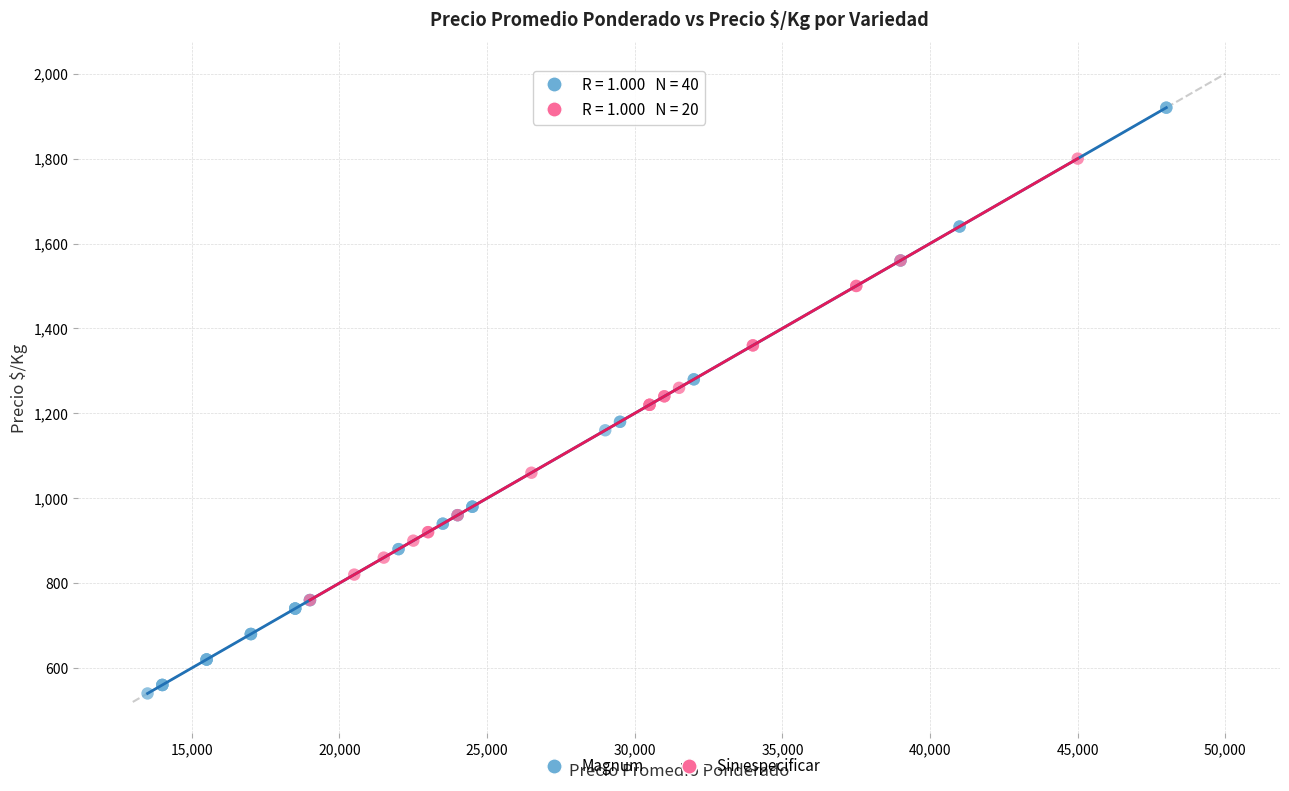

Which series reaches the minimum Y coordinate?

Magnum